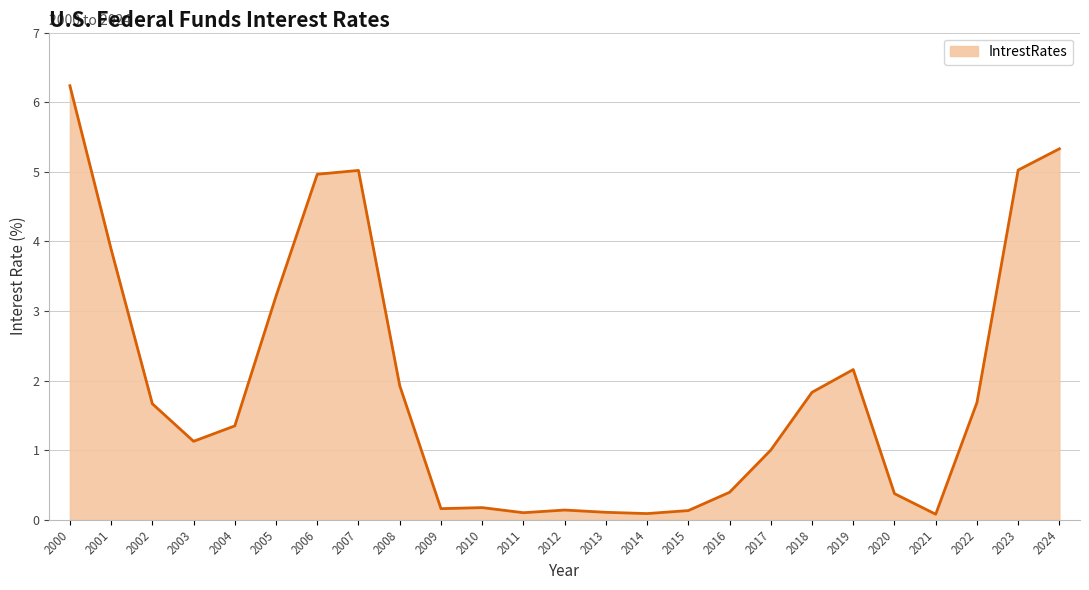

How many lines are shown in the chart?

1